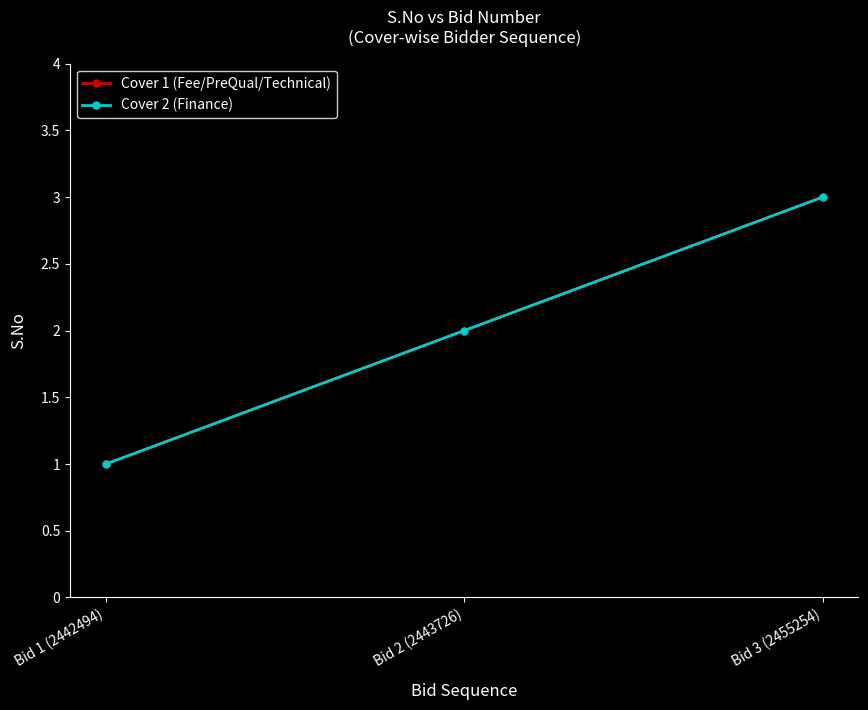

Is this an area chart (filled region under the line)?

No